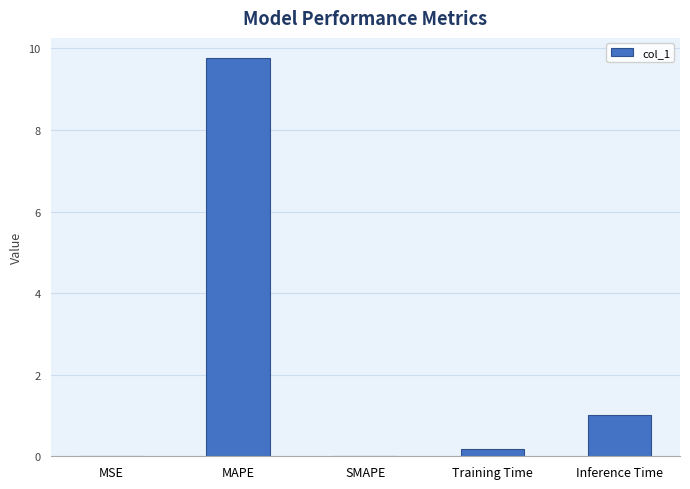

Which has a higher value, Inference Time or MAPE?

MAPE